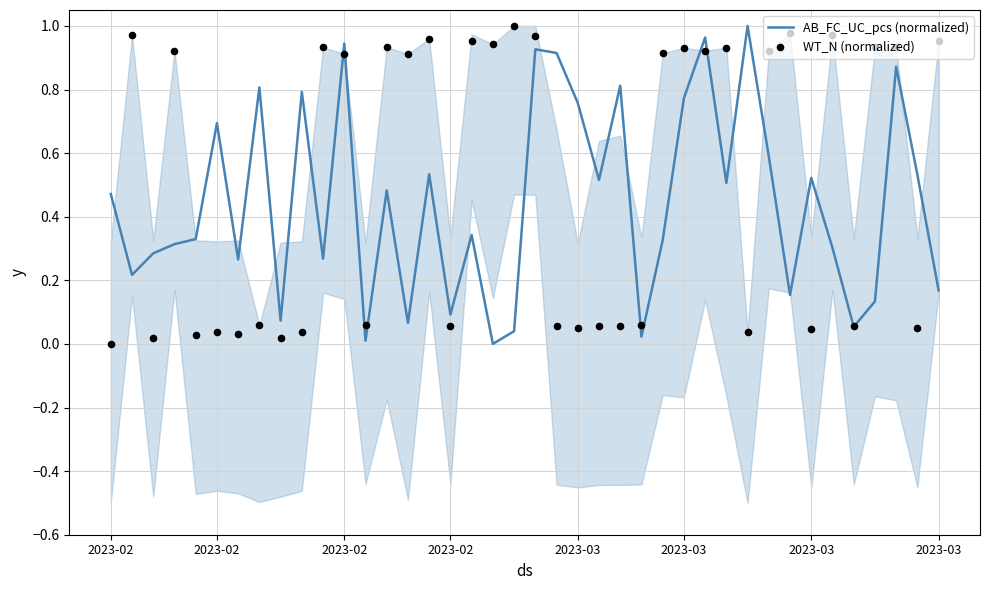

Is the value of AB_FC_UC_pcs (normalized) at 2023-02 greater than the value of WT_N (normalized) at 20?

No